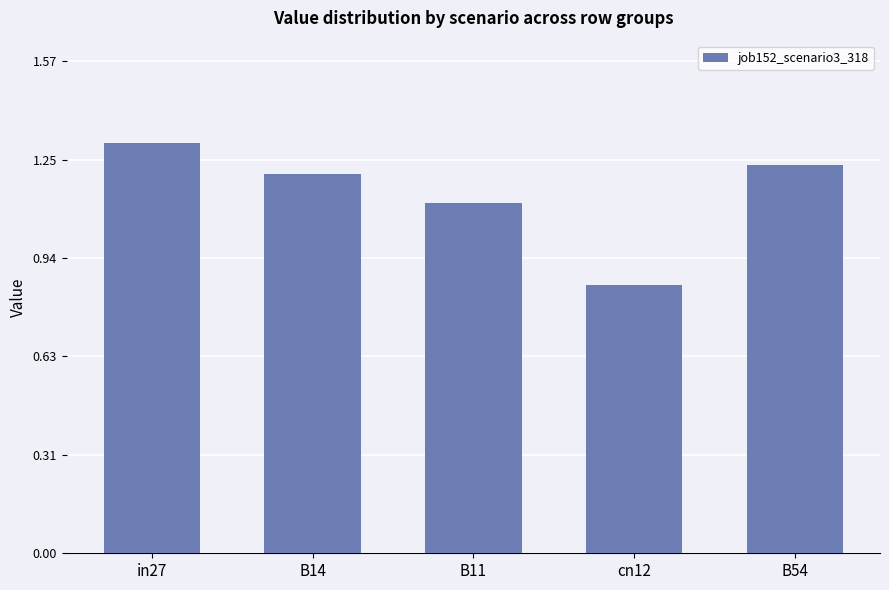

At which category does the chart reach its peak across all series?

in27